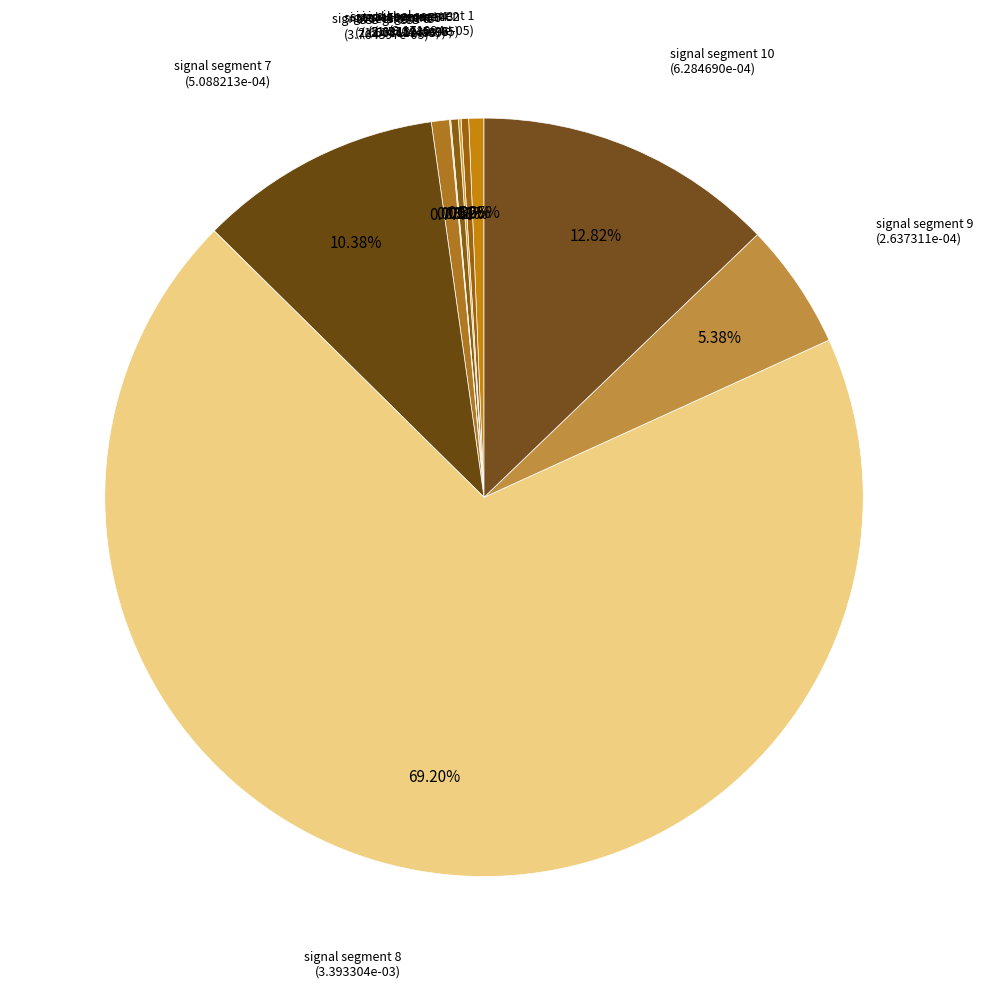

Between signal segment 8 and signal segment 9, which is larger?

signal segment 8